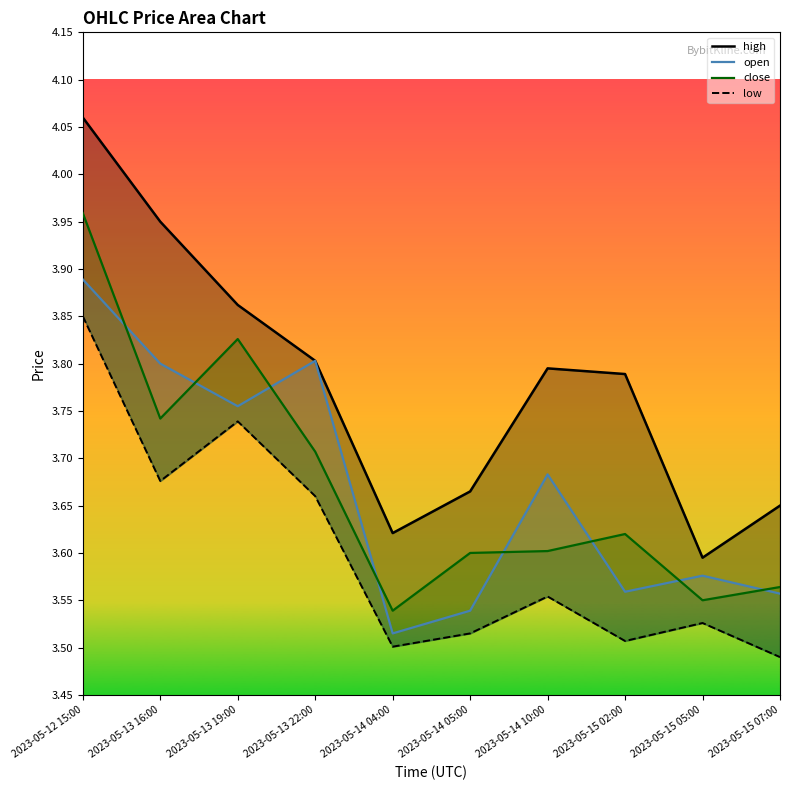

How many low values are between 3 and 4?

10